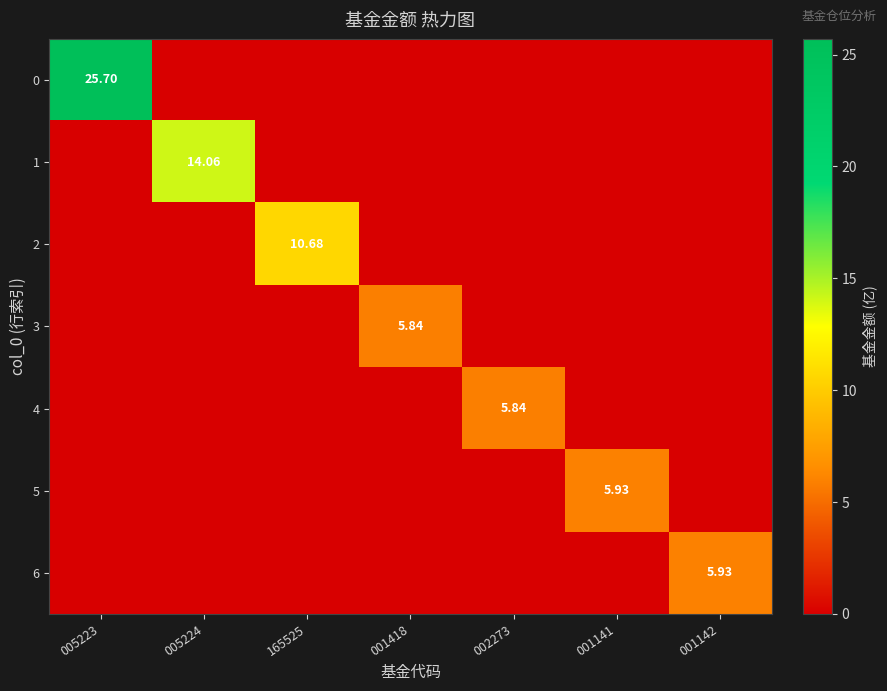

At which category is the sum across all series the highest?

005223